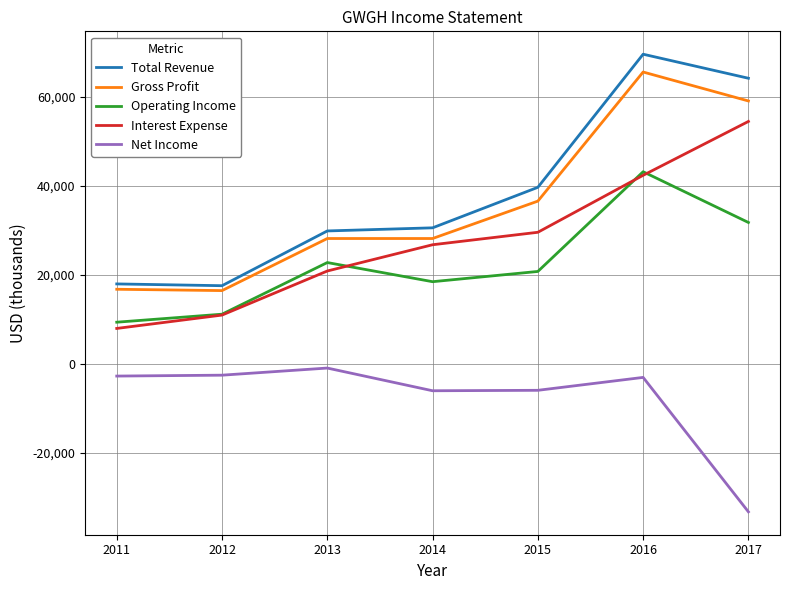

Is the value of Interest Expense at 2015 greater than the value of Total Revenue at 2011?

Yes